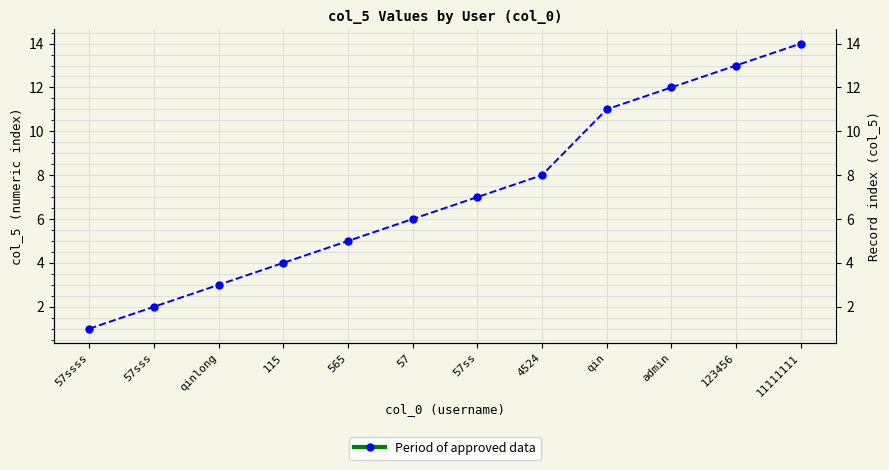

What is the average value?

7